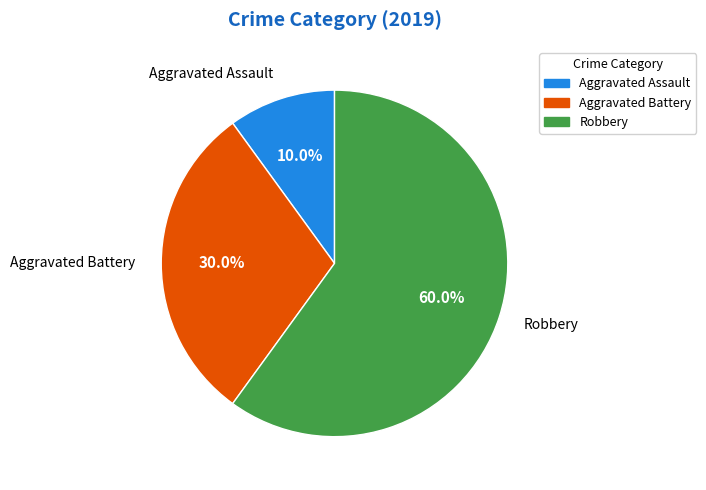

To the nearest percent, what is the combined percentage of Robbery and Aggravated Assault?

70%